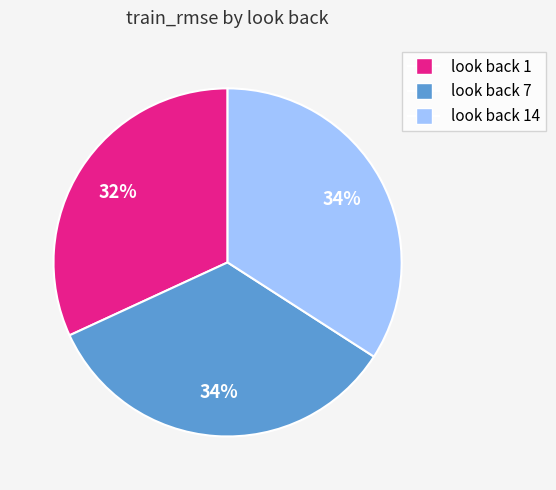

Does any single category account for the majority?

No